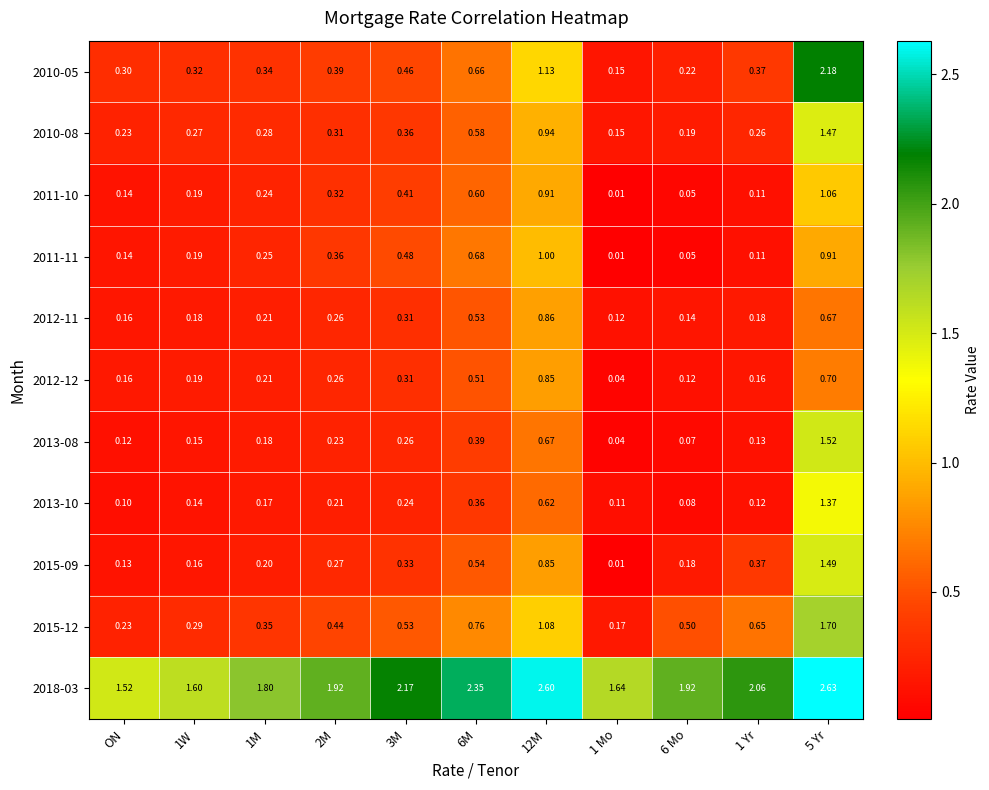

Reading right to left, extract all data points from this chart.

2010-05: 5 Yr=2.2	1 Yr=0.4	6 Mo=0.2	1 Mo=0.1	12M=1.1	6M=0.7	3M=0.5	2M=0.4	1M=0.3	1W=0.3	ON=0.3
2010-08: 5 Yr=1.5	1 Yr=0.3	6 Mo=0.2	1 Mo=0.1	12M=0.9	6M=0.6	3M=0.4	2M=0.3	1M=0.3	1W=0.3	ON=0.2
2011-10: 5 Yr=1.1	1 Yr=0.1	6 Mo=0.1	1 Mo=0.0	12M=0.9	6M=0.6	3M=0.4	2M=0.3	1M=0.2	1W=0.2	ON=0.1
2011-11: 5 Yr=0.9	1 Yr=0.1	6 Mo=0.1	1 Mo=0.0	12M=1.0	6M=0.7	3M=0.5	2M=0.4	1M=0.2	1W=0.2	ON=0.1
2012-11: 5 Yr=0.7	1 Yr=0.2	6 Mo=0.1	1 Mo=0.1	12M=0.9	6M=0.5	3M=0.3	2M=0.3	1M=0.2	1W=0.2	ON=0.2
2012-12: 5 Yr=0.7	1 Yr=0.2	6 Mo=0.1	1 Mo=0.0	12M=0.8	6M=0.5	3M=0.3	2M=0.3	1M=0.2	1W=0.2	ON=0.2
2013-08: 5 Yr=1.5	1 Yr=0.1	6 Mo=0.1	1 Mo=0.0	12M=0.7	6M=0.4	3M=0.3	2M=0.2	1M=0.2	1W=0.1	ON=0.1
2013-10: 5 Yr=1.4	1 Yr=0.1	6 Mo=0.1	1 Mo=0.1	12M=0.6	6M=0.4	3M=0.2	2M=0.2	1M=0.2	1W=0.1	ON=0.1
2015-09: 5 Yr=1.5	1 Yr=0.4	6 Mo=0.2	1 Mo=0.0	12M=0.8	6M=0.5	3M=0.3	2M=0.3	1M=0.2	1W=0.2	ON=0.1
2015-12: 5 Yr=1.7	1 Yr=0.7	6 Mo=0.5	1 Mo=0.2	12M=1.1	6M=0.8	3M=0.5	2M=0.4	1M=0.3	1W=0.3	ON=0.2
2018-03: 5 Yr=2.6	1 Yr=2.1	6 Mo=1.9	1 Mo=1.6	12M=2.6	6M=2.4	3M=2.2	2M=1.9	1M=1.8	1W=1.6	ON=1.5